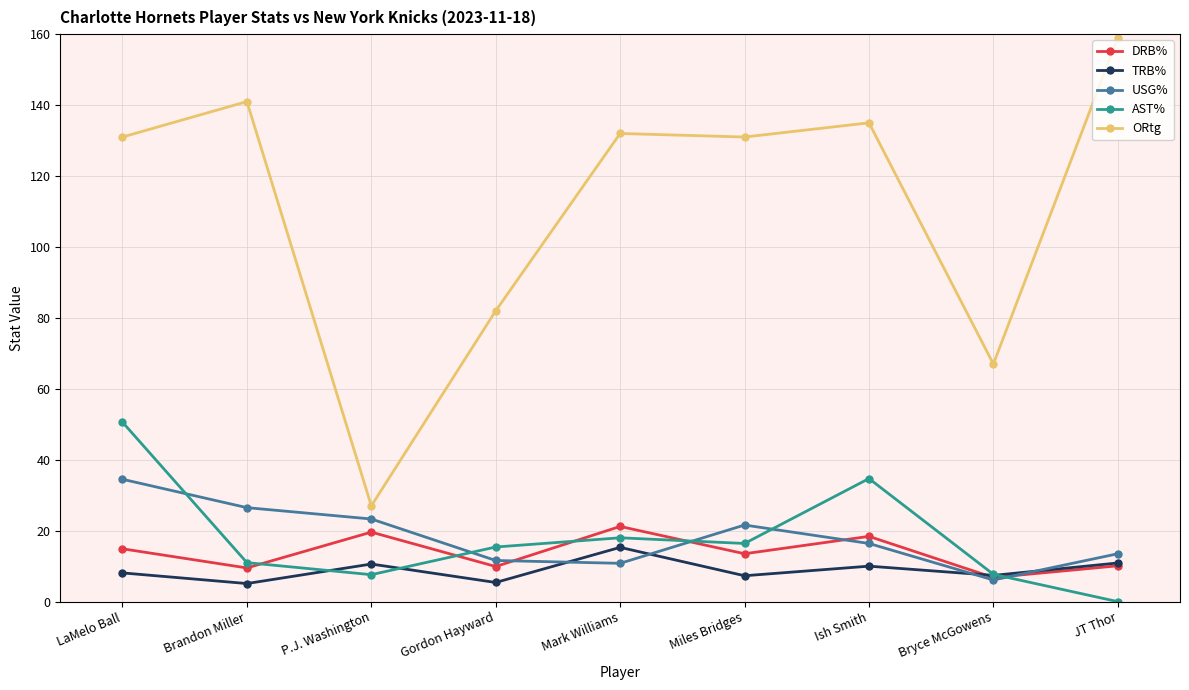

How many values in AST% are above zero?

8